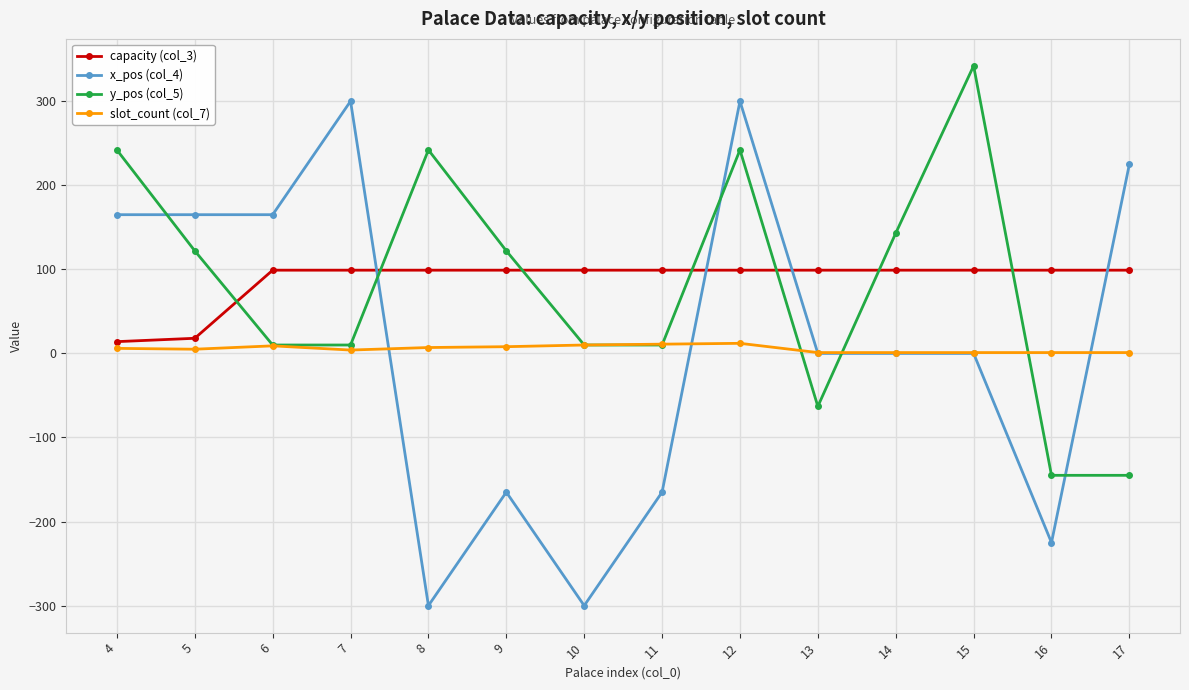

What are all the series names shown in the legend?

capacity (col_3), x_pos (col_4), y_pos (col_5), slot_count (col_7)